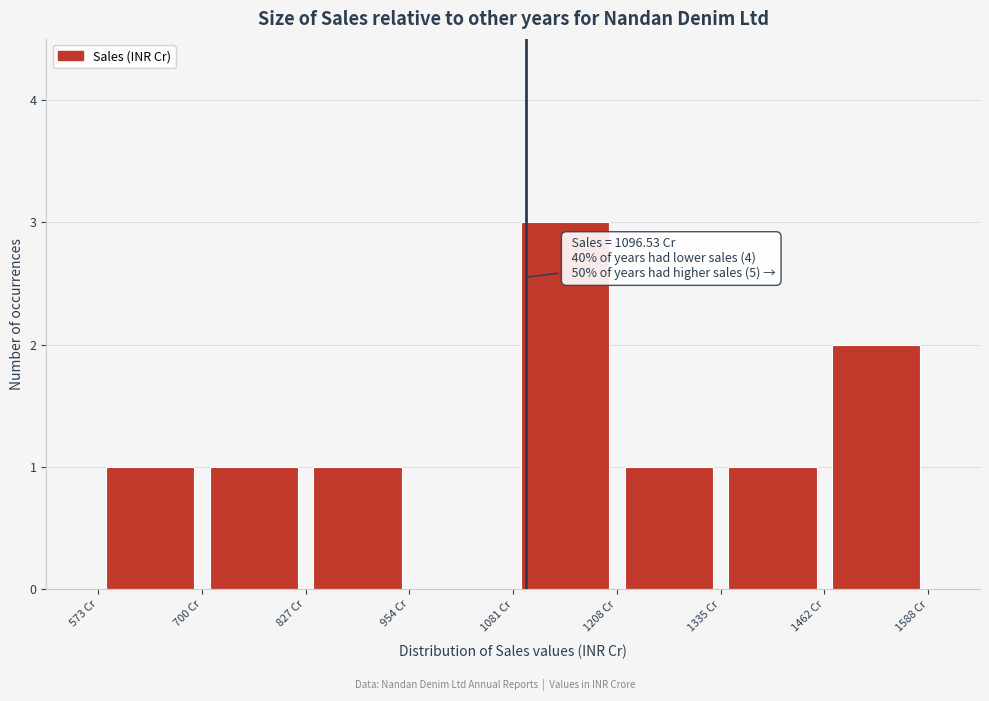

Which range on the x-axis has the tallest bar?

1080 to 1200